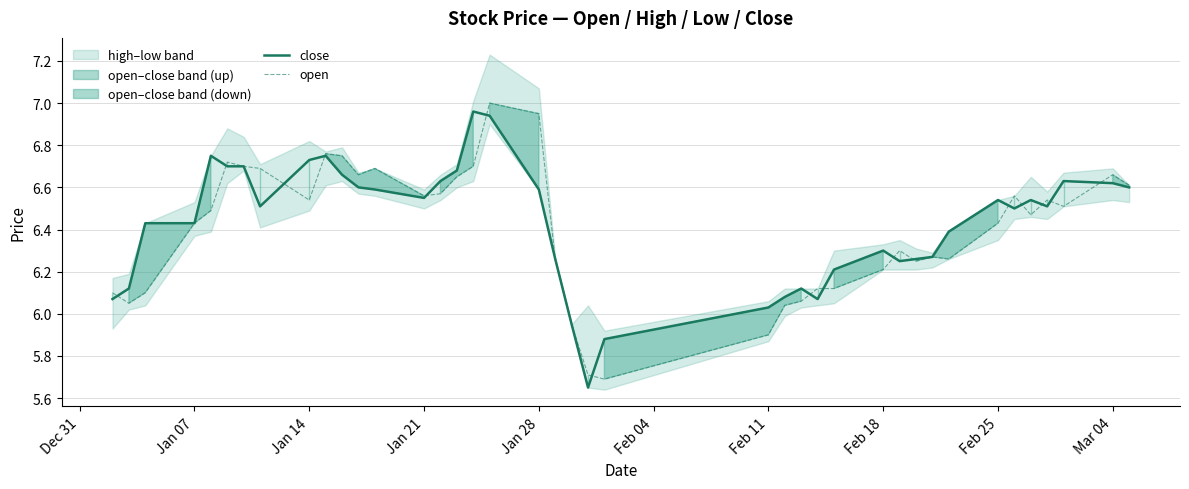

Which series has the widest spread of values?

close